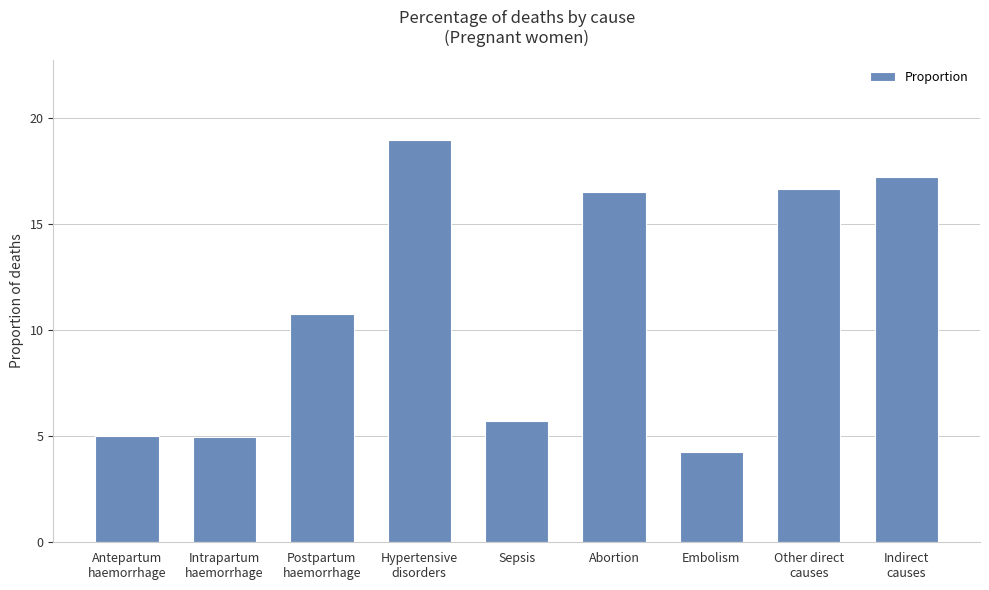

Where does the data first go above 10?

Postpartum
haemorrhage